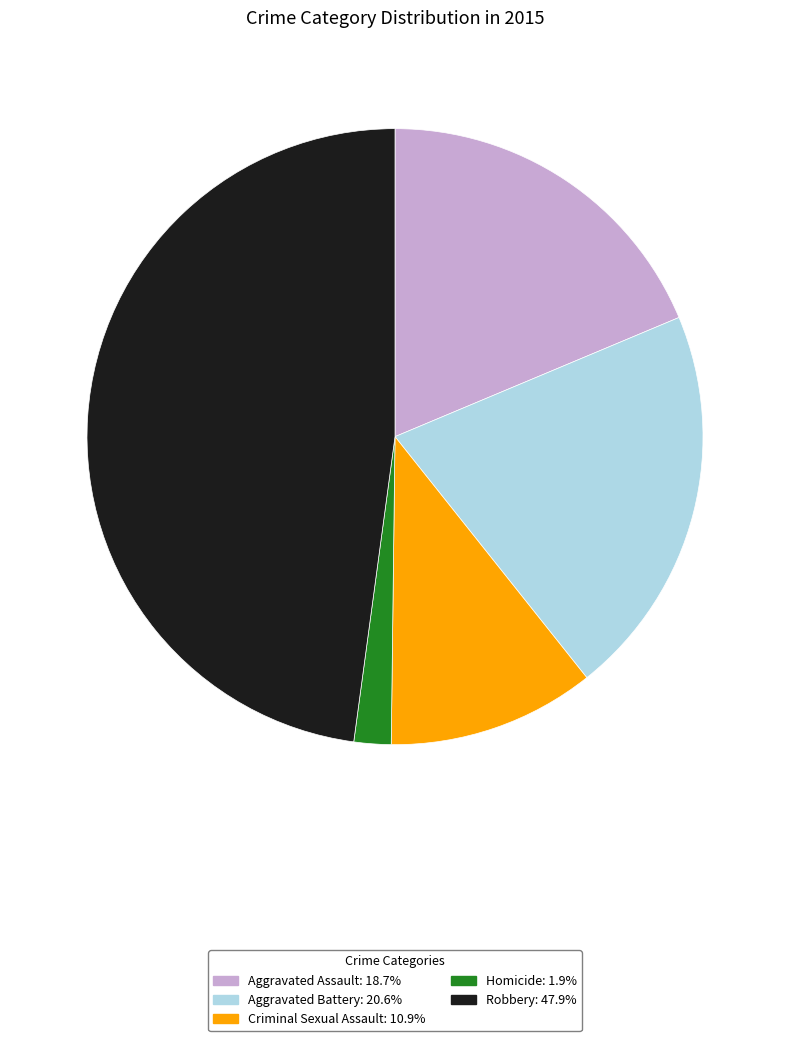

What is the smallest slice in the pie chart?

Homicide